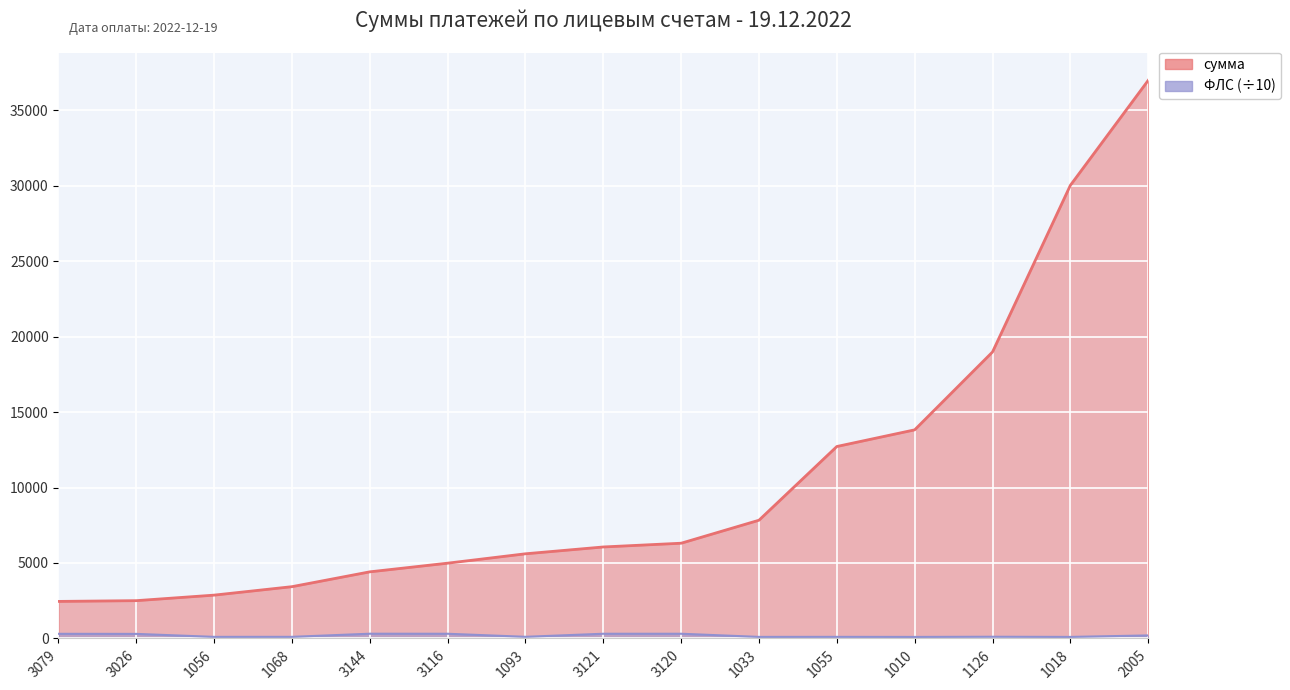

Reading left to right, extract all data points from this chart.

сумма: 2454.6	2504.7	2870.9	3431.5	4414.1	4988.0	5609.5	6061.6	6310.0	7833.9	12717.6	13821.1	18979.5	30019.1	36972.4
ФЛС: 307.9	302.6	105.6	106.8	314.4	311.6	109.3	312.1	312.0	103.3	105.5	101.0	112.6	101.8	200.5